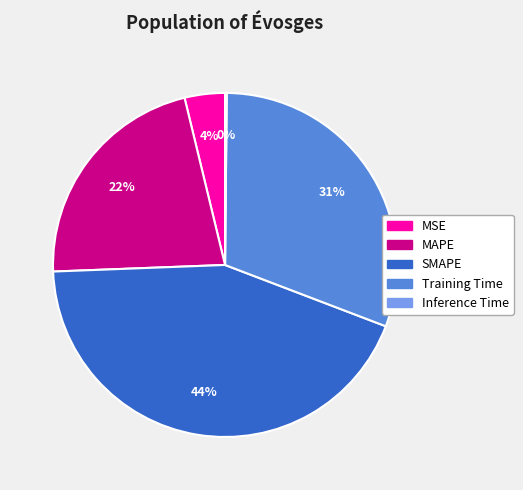

Combined, do Training Time and MAPE account for over 50%?

Yes